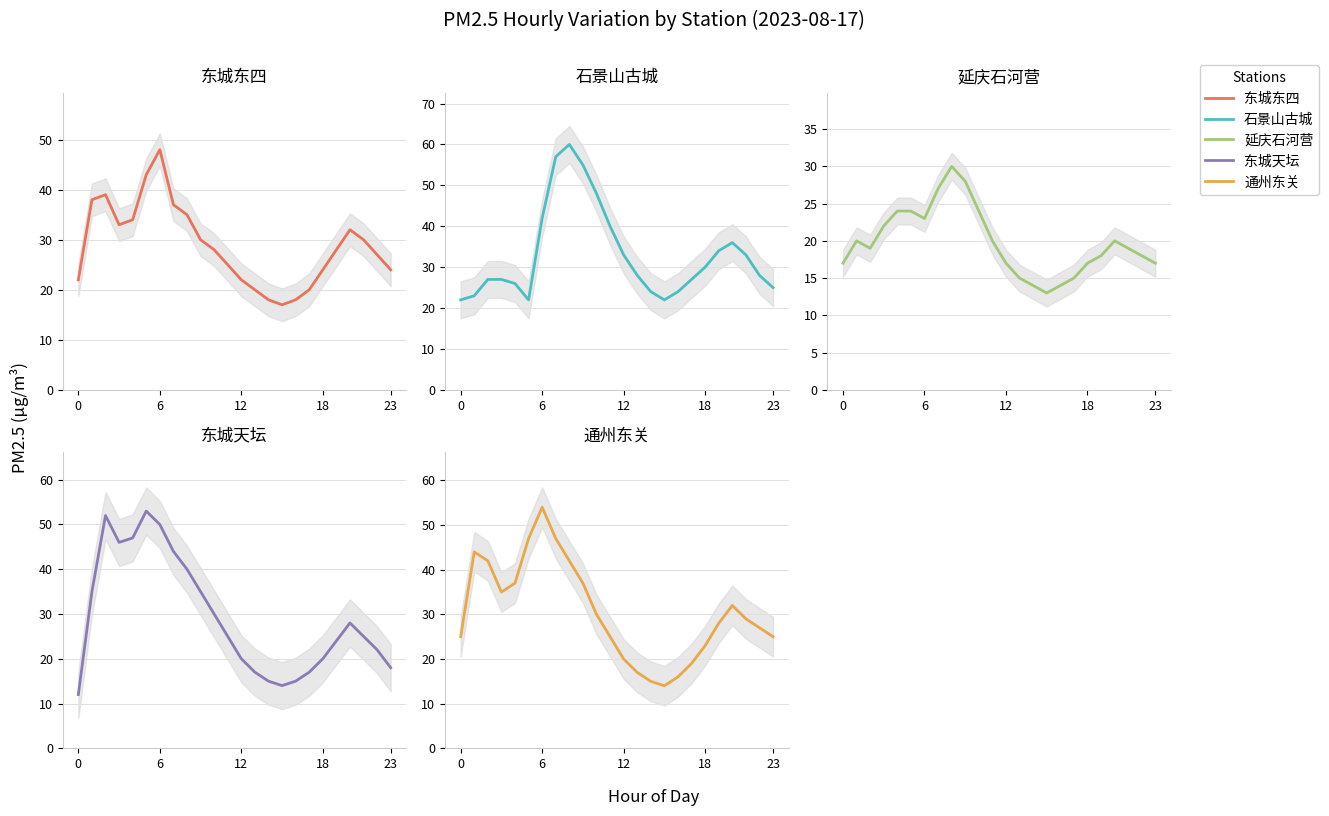

After their last crossing, which series has the higher values: 石景山古城 or 东城东四?

石景山古城